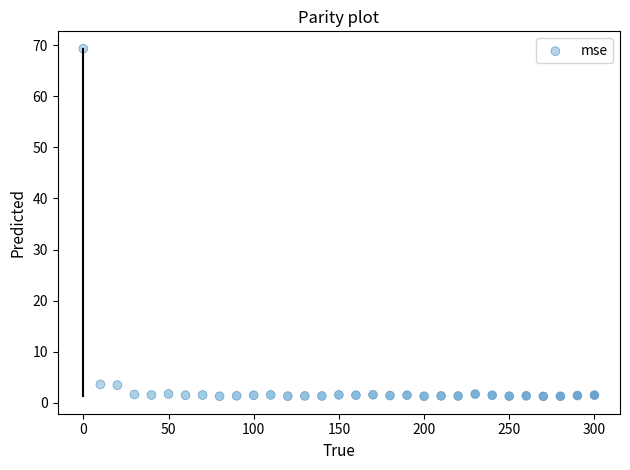

What is the range of Y values (max minus min)?

68.1